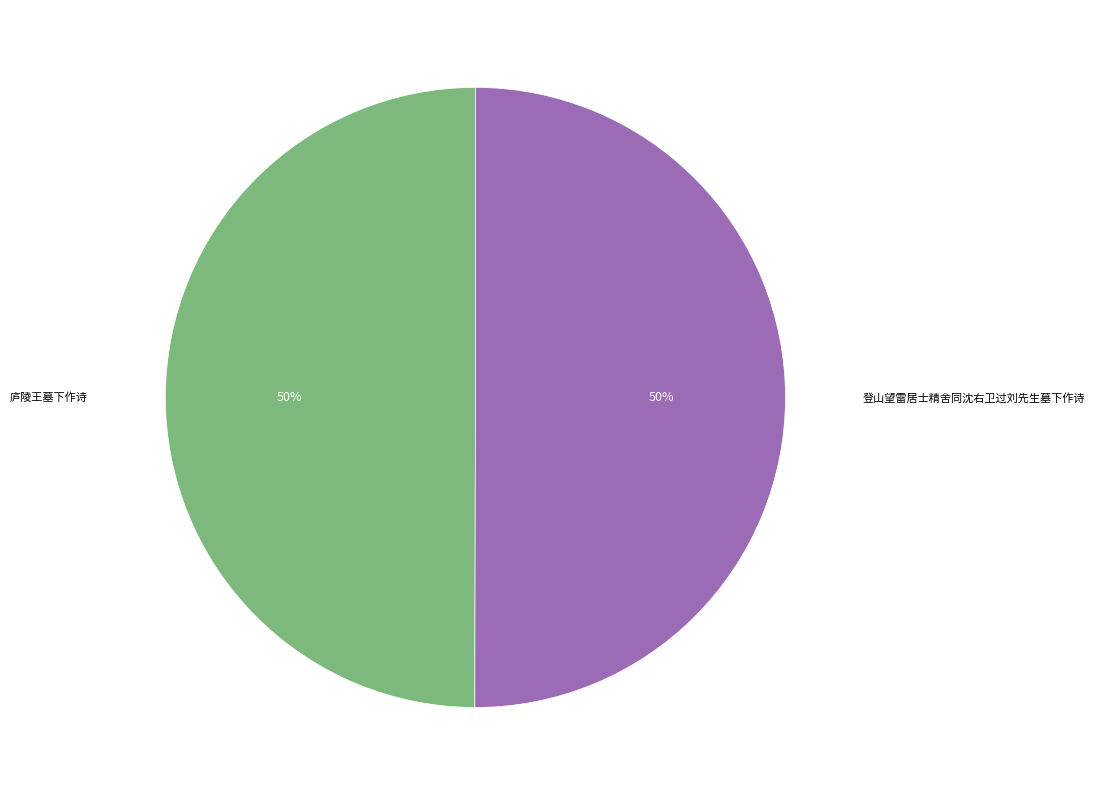

To the nearest percent, what is the combined percentage of 庐陵王墓下作诗 and 登山望雷居士精舍同沈右卫过刘先生墓下作诗?

100%